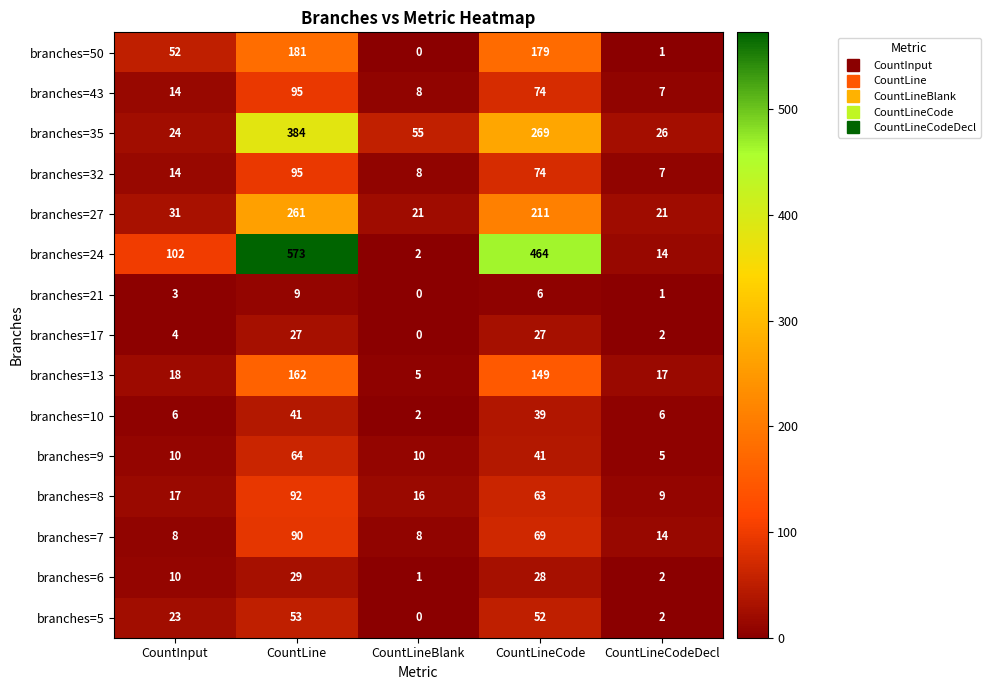

Which series changed the most between CountLineBlank and CountLineCodeDecl?

branches=35